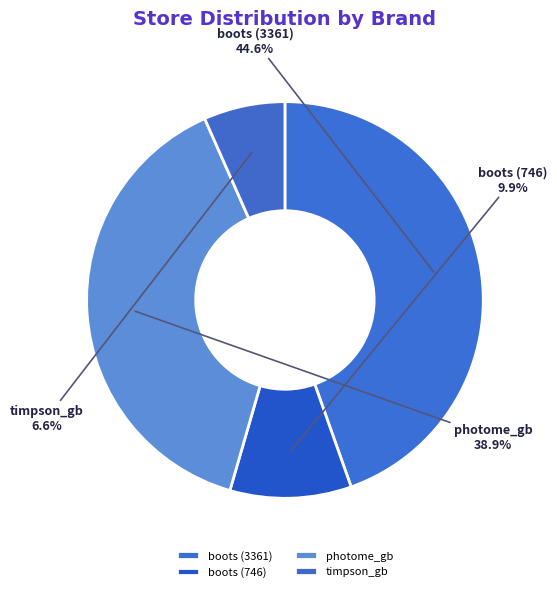

How many segments does this pie chart have?

4